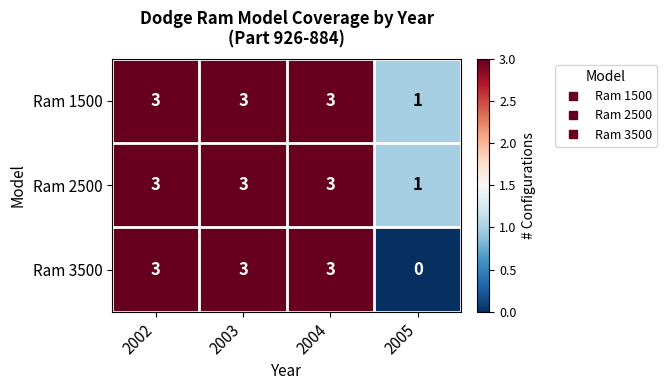

What is the difference between the maximum and minimum values in the Ram 3500 series?

3